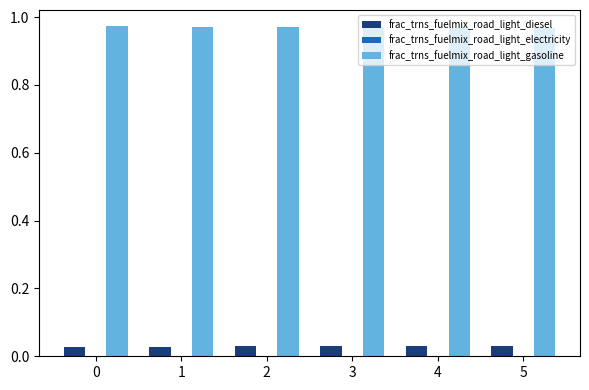

The frac_trns_fuelmix_road_light_gasoline series shows 0.6 at 1. True or false?

False